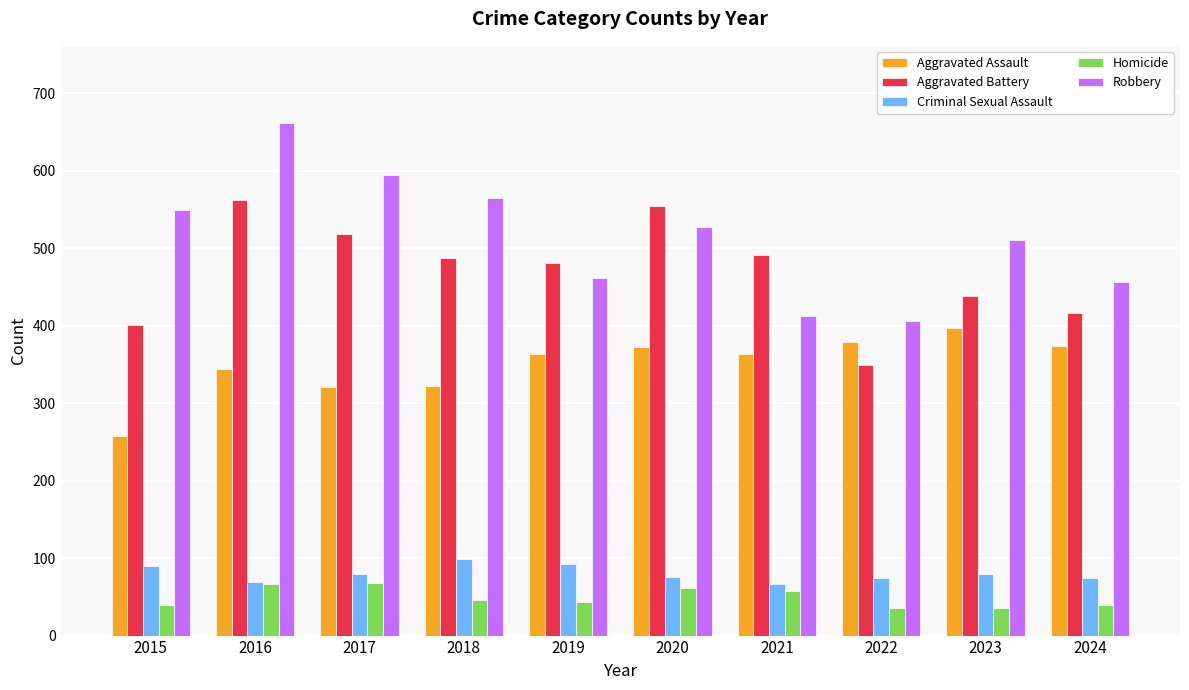

At which category does the chart reach its peak across all series?

2016